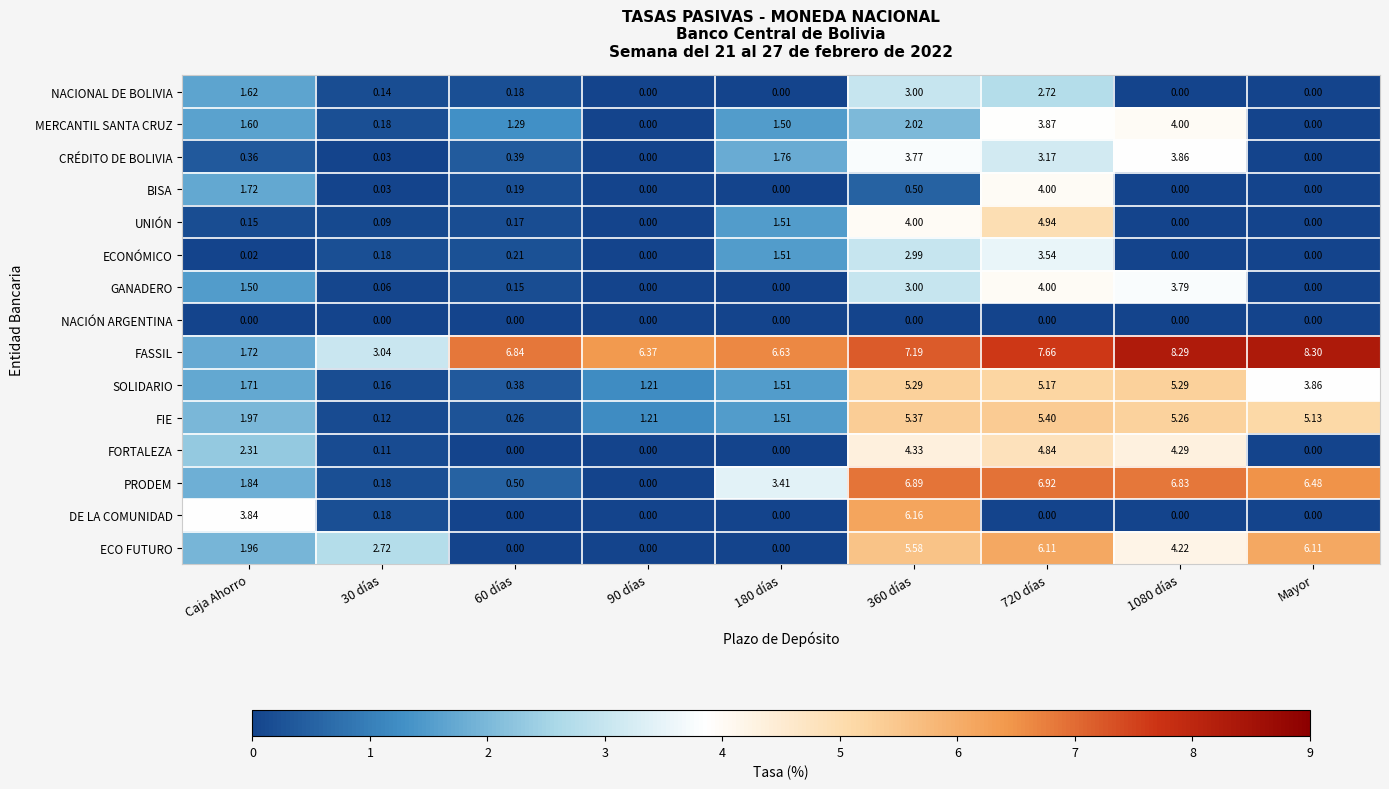

At which label is DE LA COMUNIDAD closest to 3?

Caja Ahorro